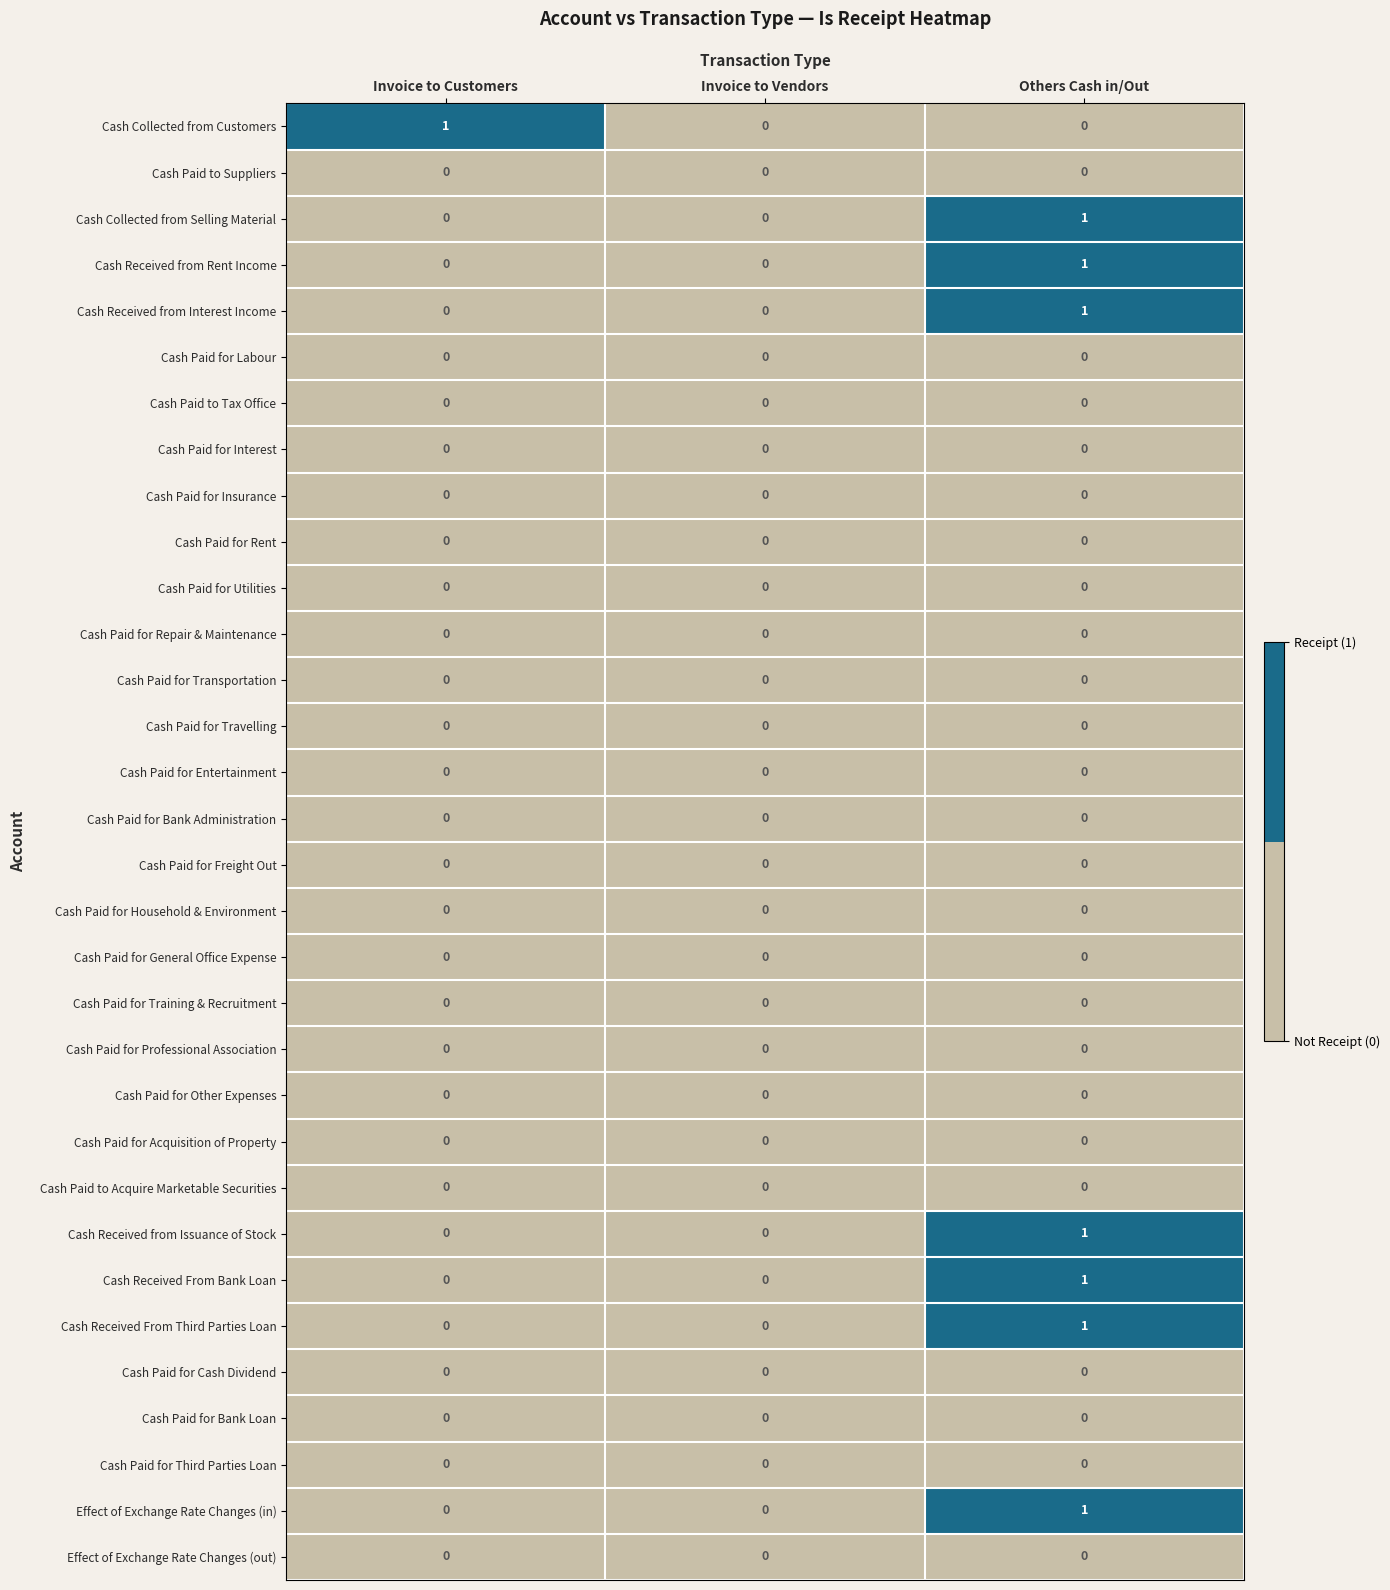

The value of Cash Collected from Customers at Others Cash in/Out is 0. True or false?

True